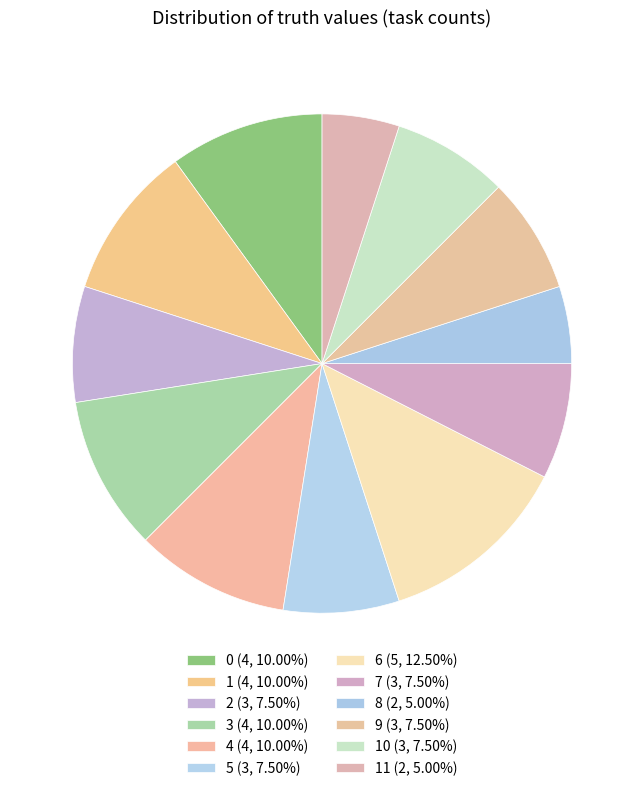

How many slices are in this pie chart?

12